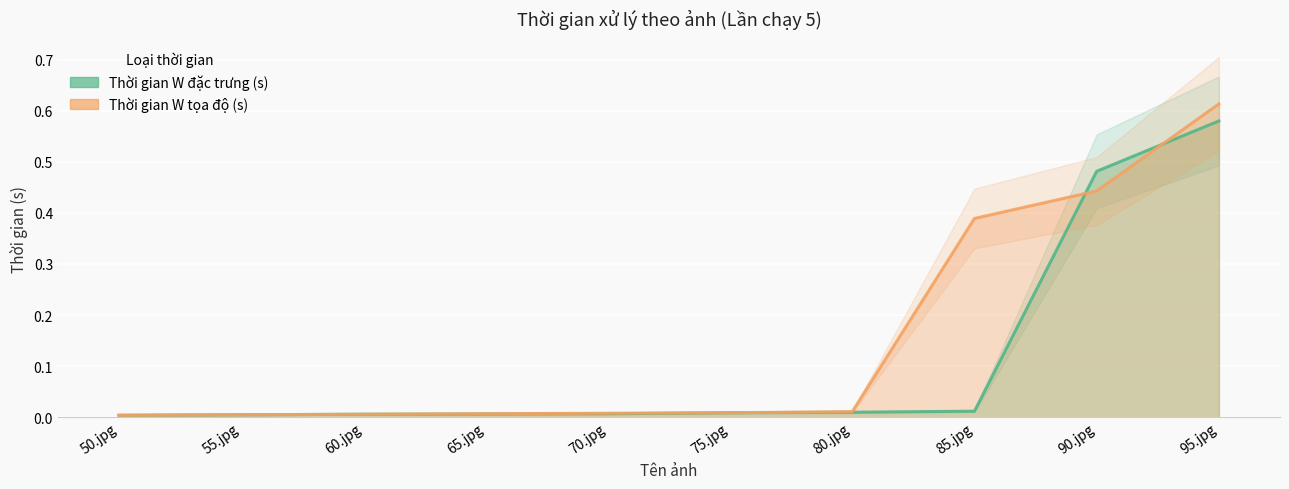

Between which two adjacent categories do Thời gian W đặc trưng (s) and Thời gian W tọa độ (s) first intersect?

70.jpg and 75.jpg